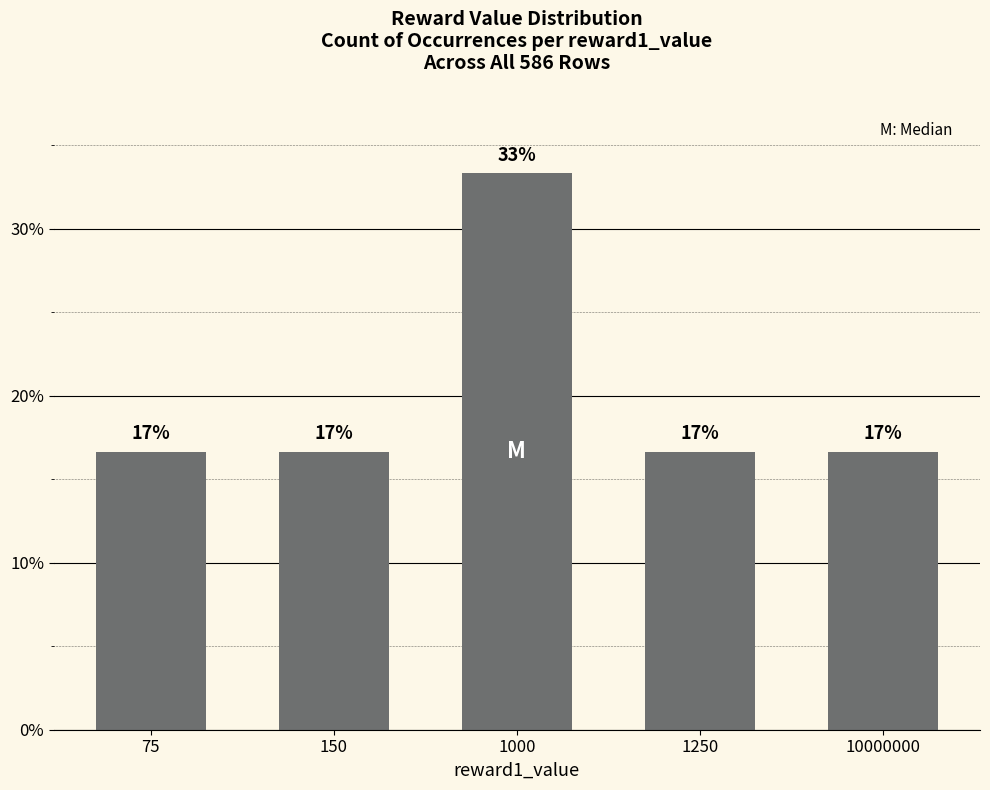

What is the ratio of the value at 1250 to the value at 75?

1.0